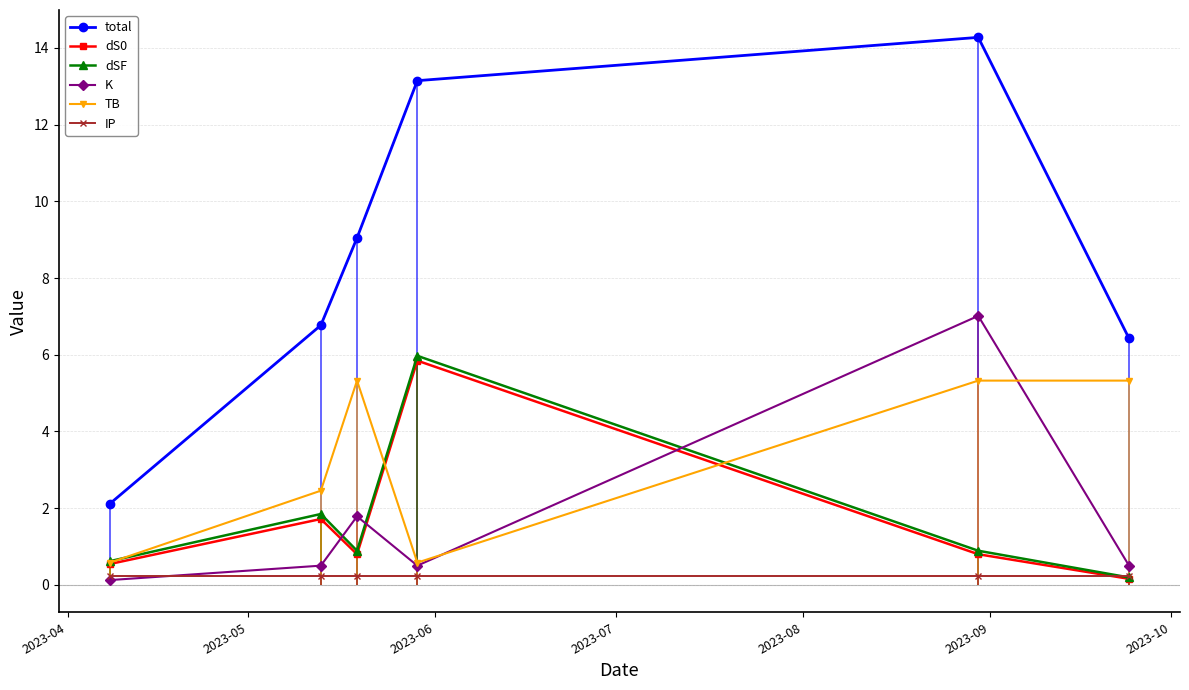

In TB, how many points are lower than both neighbors (excluding endpoints)?

1